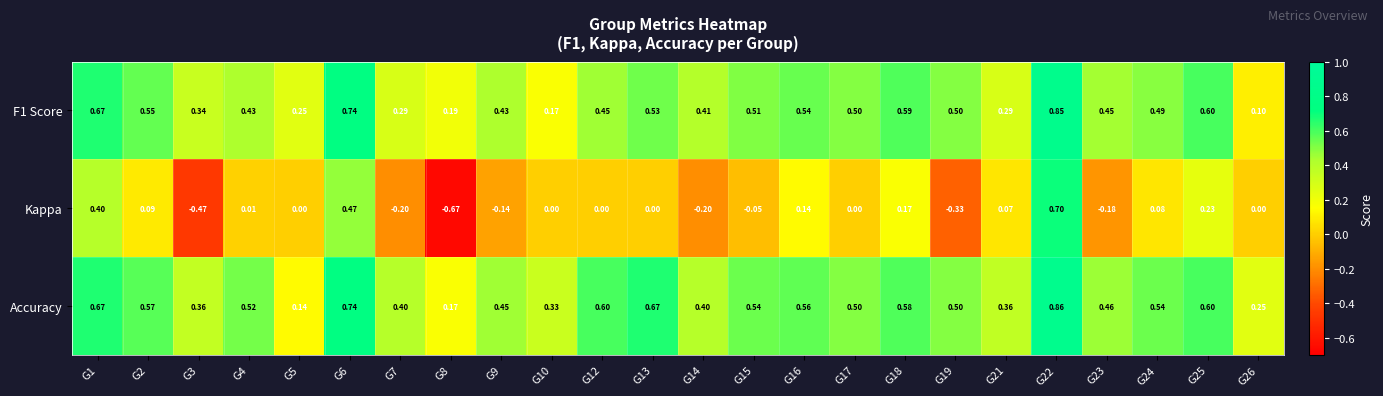

Is the value of Accuracy at G17 greater than the value of F1 Score at G16?

No